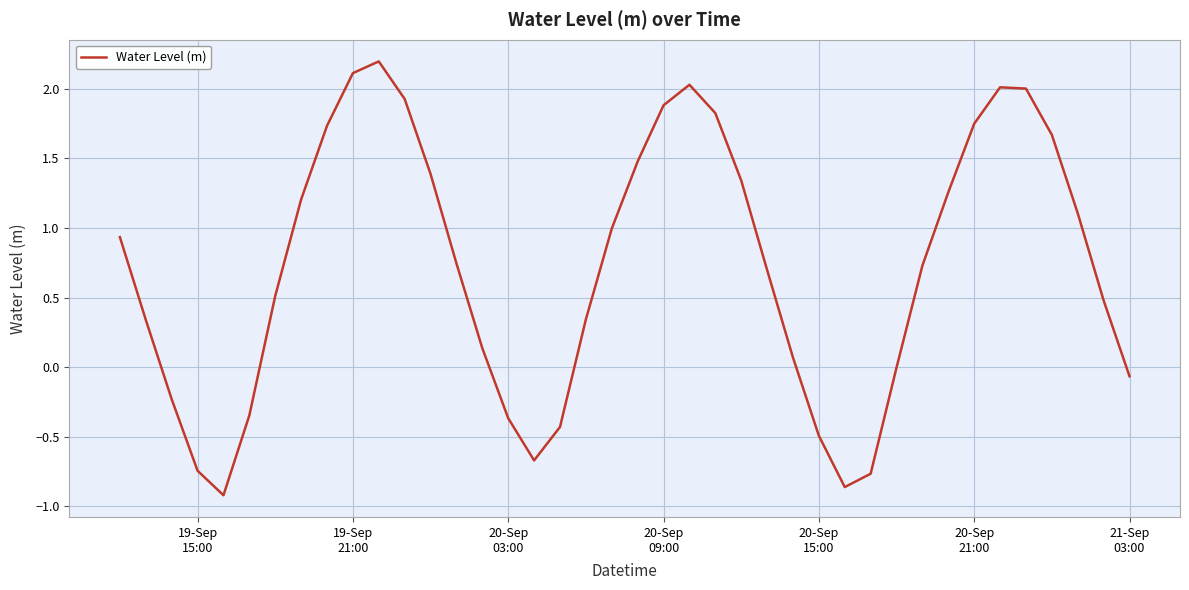

Reading left to right, extract all data points from this chart.

0.9	0.3	-0.2	-0.7	-0.9	-0.3	0.5	1.2	1.7	2.1	2.2	1.9	1.4	0.7	0.1	-0.4	-0.7	-0.4	0.3	1.0	1.5	1.9	2.0	1.8	1.3	0.7	0.1	-0.5	-0.9	-0.8	-0.0	0.7	1.3	1.7	2.0	2.0	1.7	1.1	0.5	-0.1